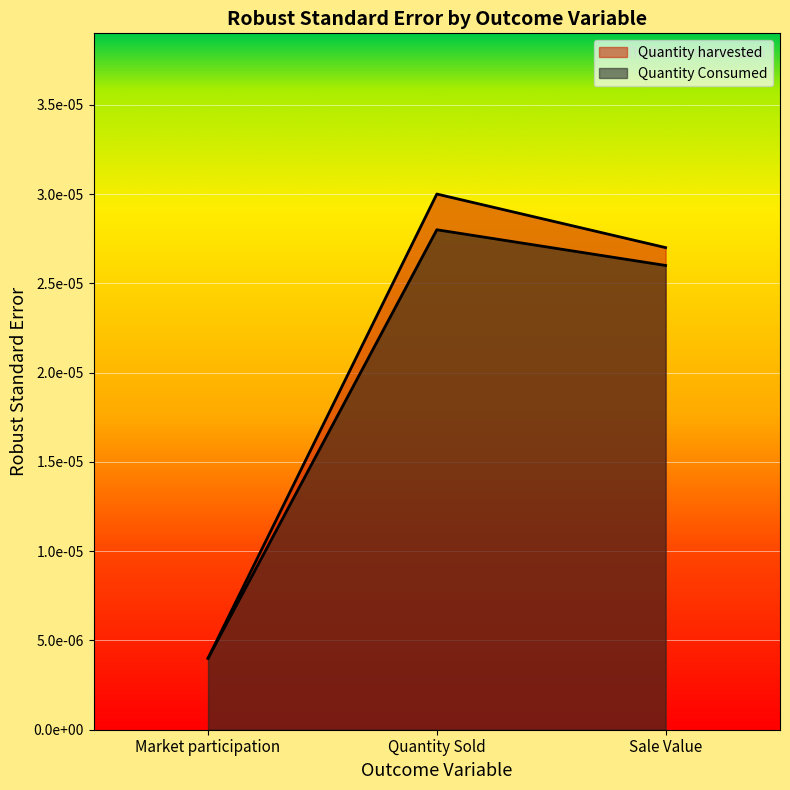

Does the chart display data point markers on the line(s)?

No